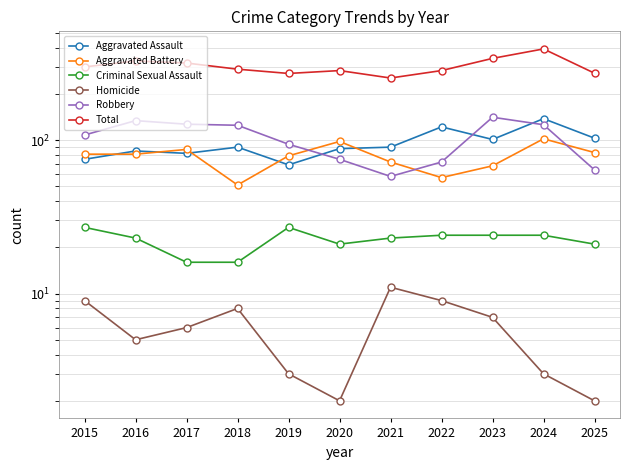

What is the value of the Aggravated Assault point at the 6th from the left?

88